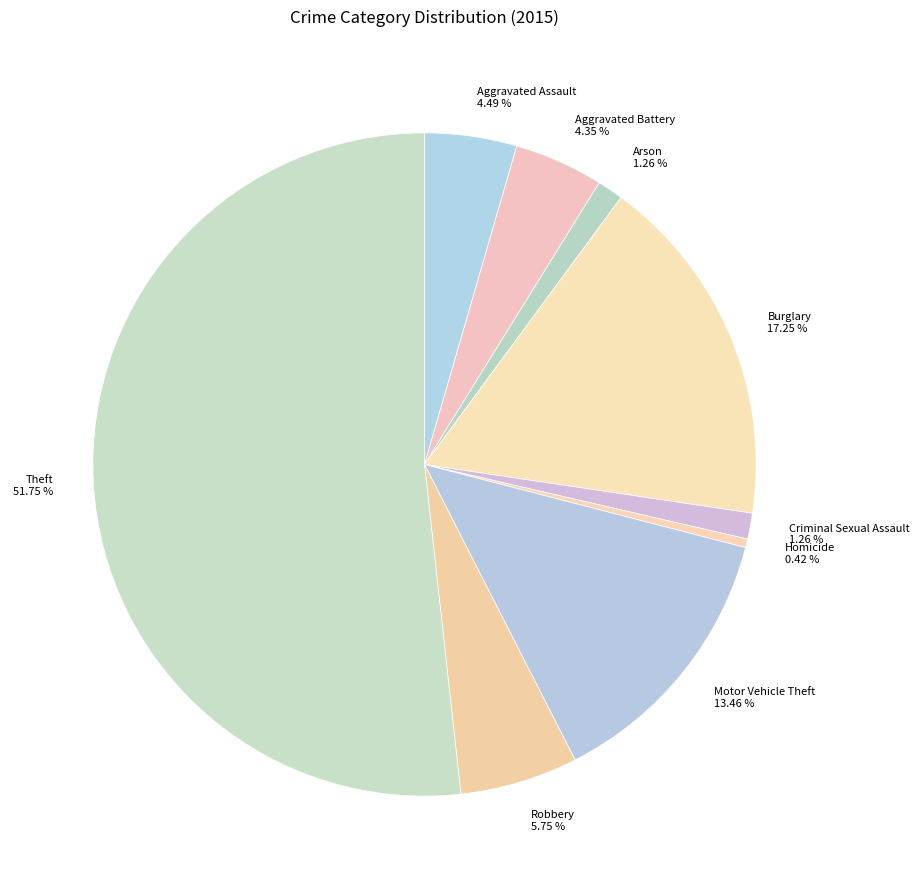

What is the largest slice in the pie chart?

Theft